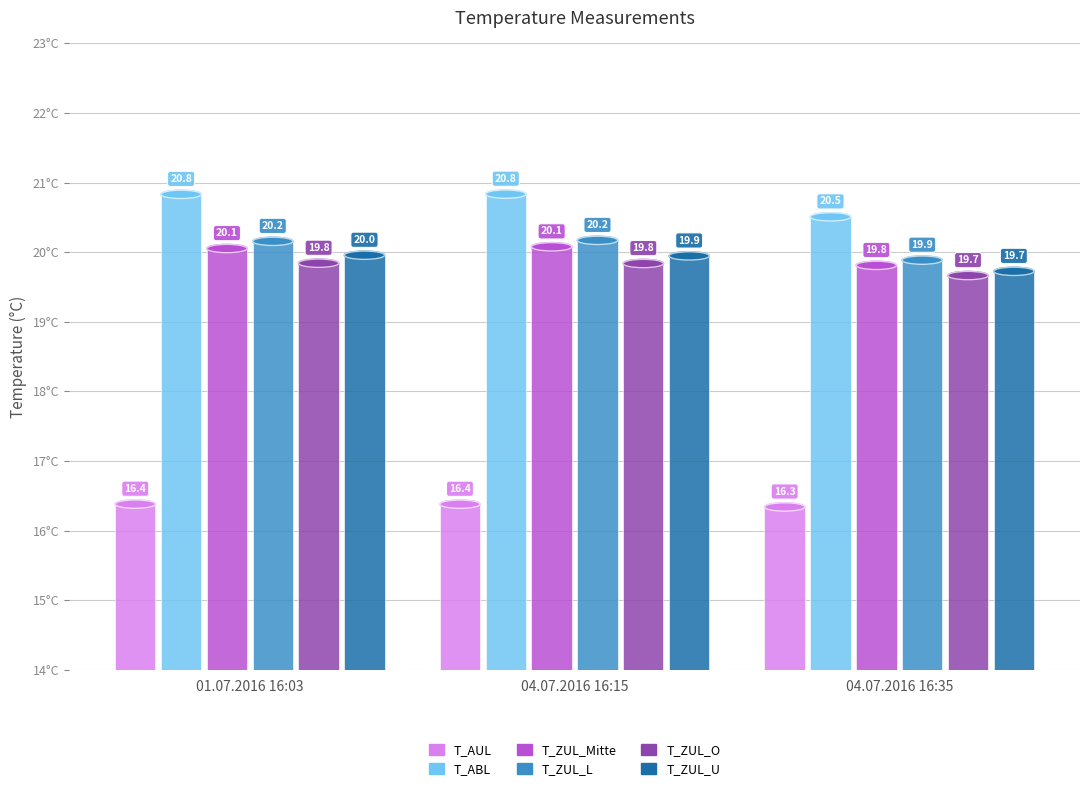

What is the total value across all series at 04.07.2016 16:15?

117.2